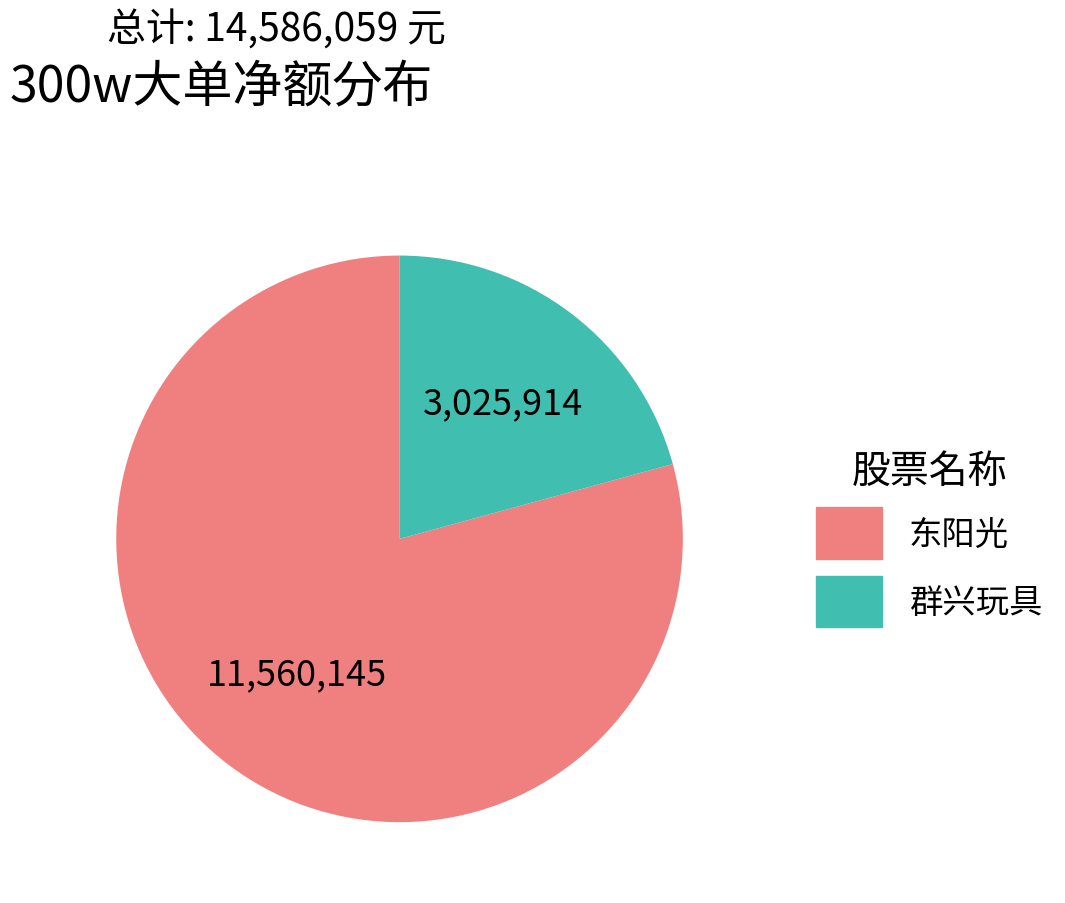

Which has a higher value, 东阳光 or 群兴玩具?

东阳光